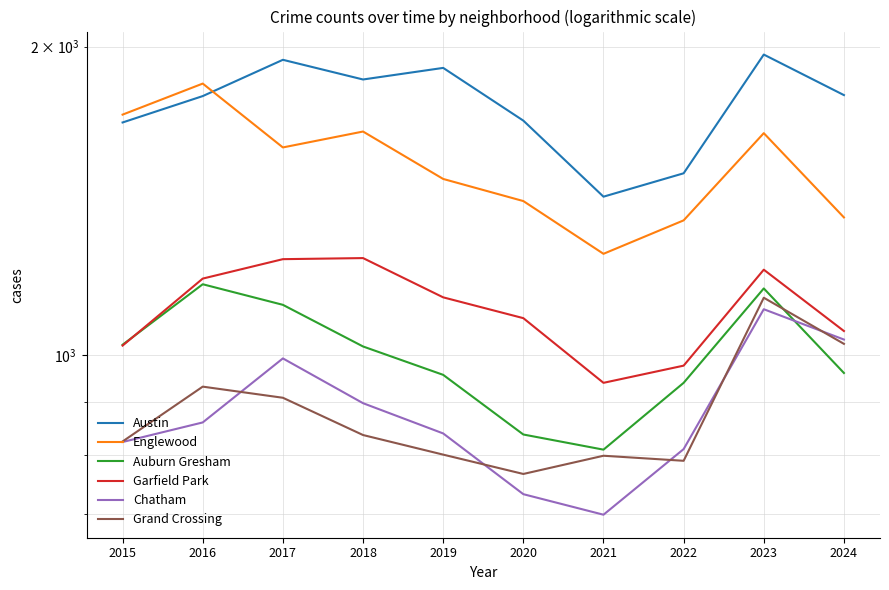

Is the value of Chatham at 2023 greater than the value of Grand Crossing at 2017?

Yes